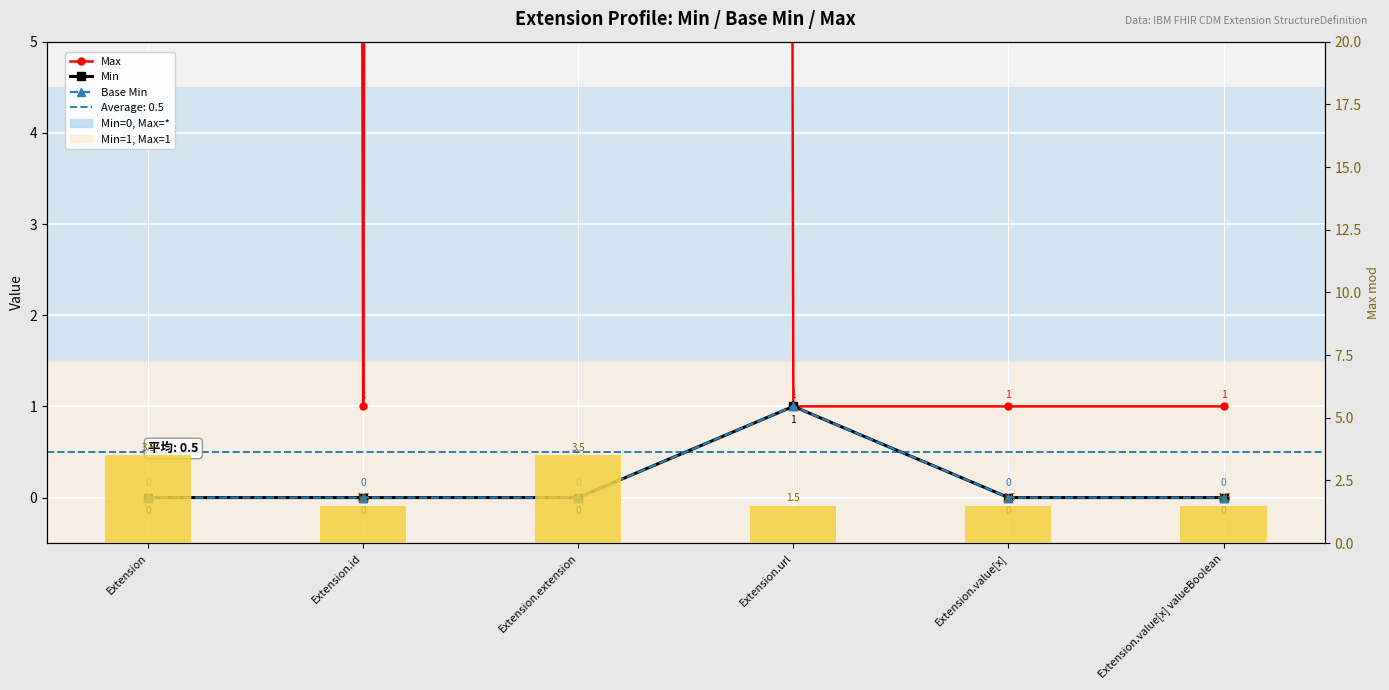

What is the value of the Max mod (bar) bar at the 3rd from the left?

3.5